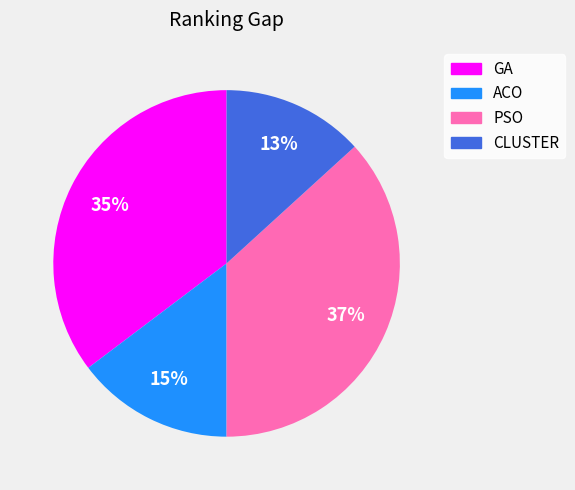

True or false: PSO accounts for 22% of the total.

False